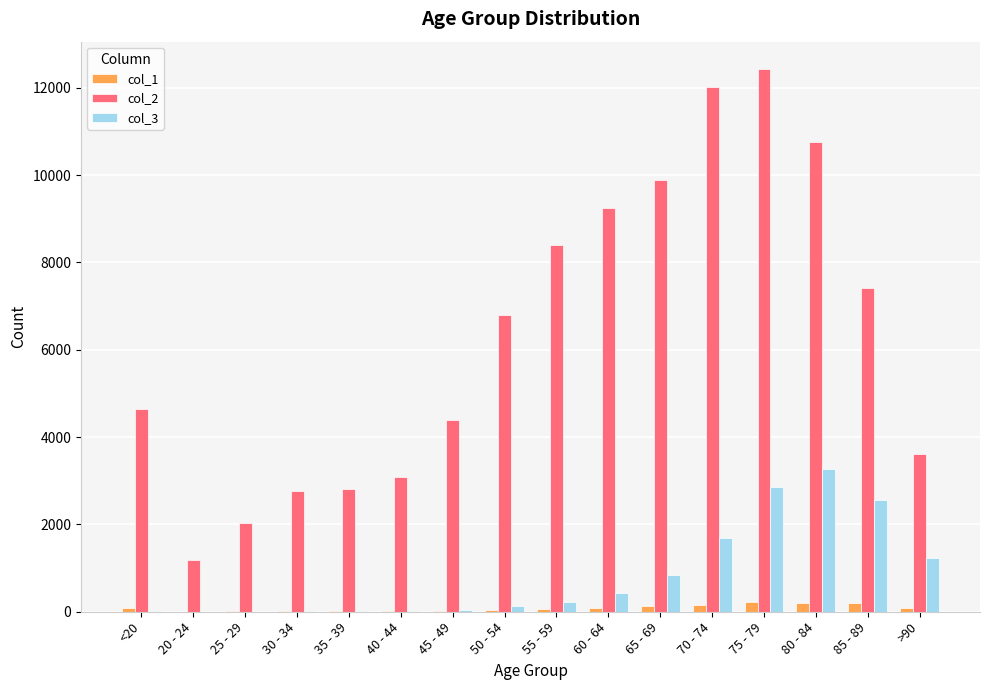

The value of col_2 at <20 is 7550. True or false?

False